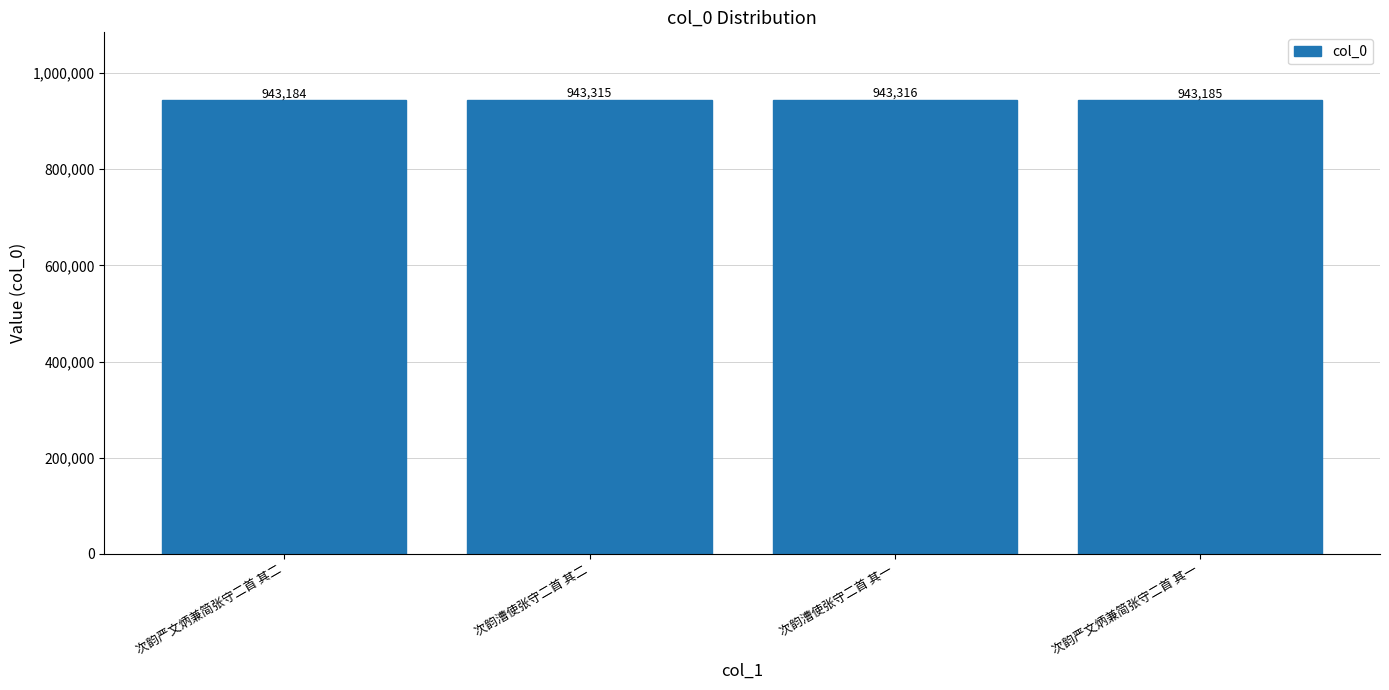

What is the smallest value displayed?

943184